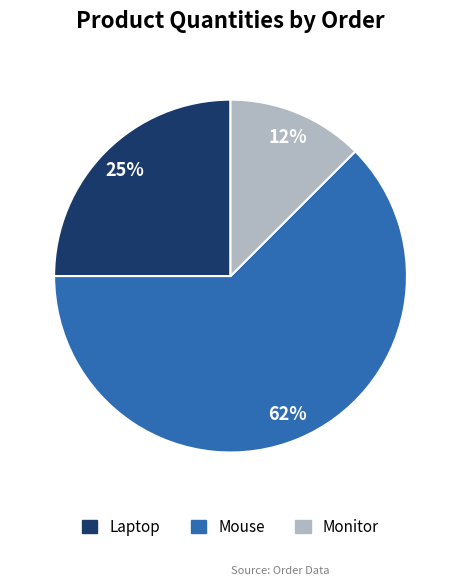

True or false: Laptop accounts for 25% of the total.

True